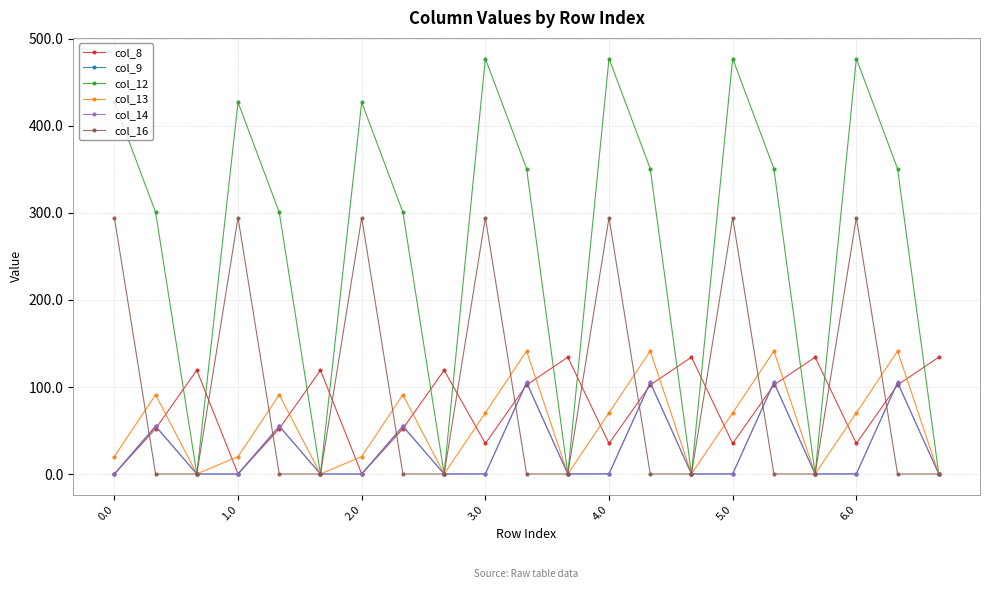

What is the average value of the col_13 series?

56.1